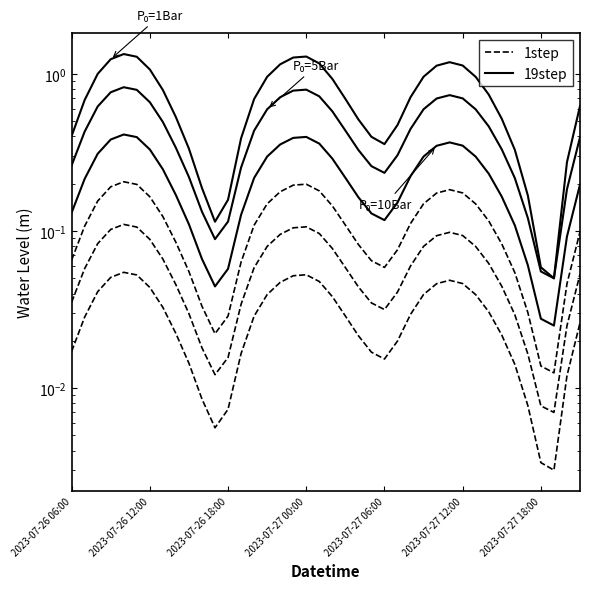

How many interior local valleys does the 19step (P0=5Bar) series have?

3